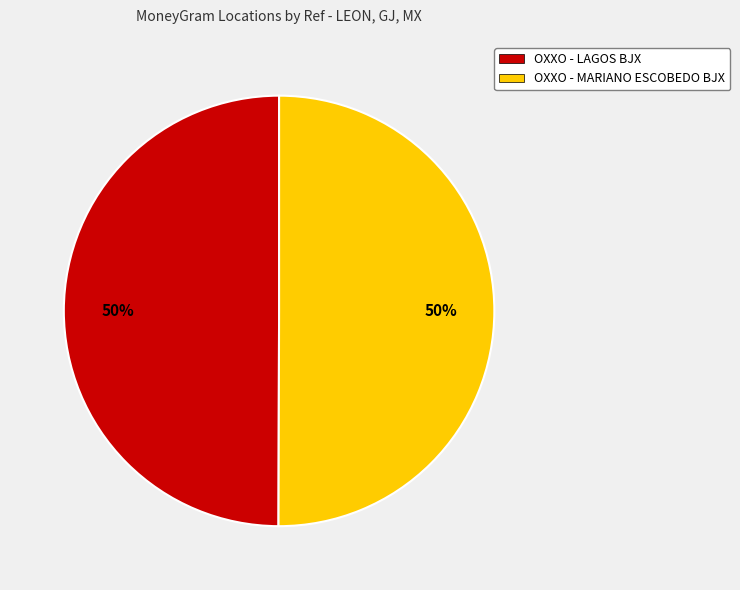

To the nearest percent, what percentage of the pie is OXXO - LAGOS BJX?

50%